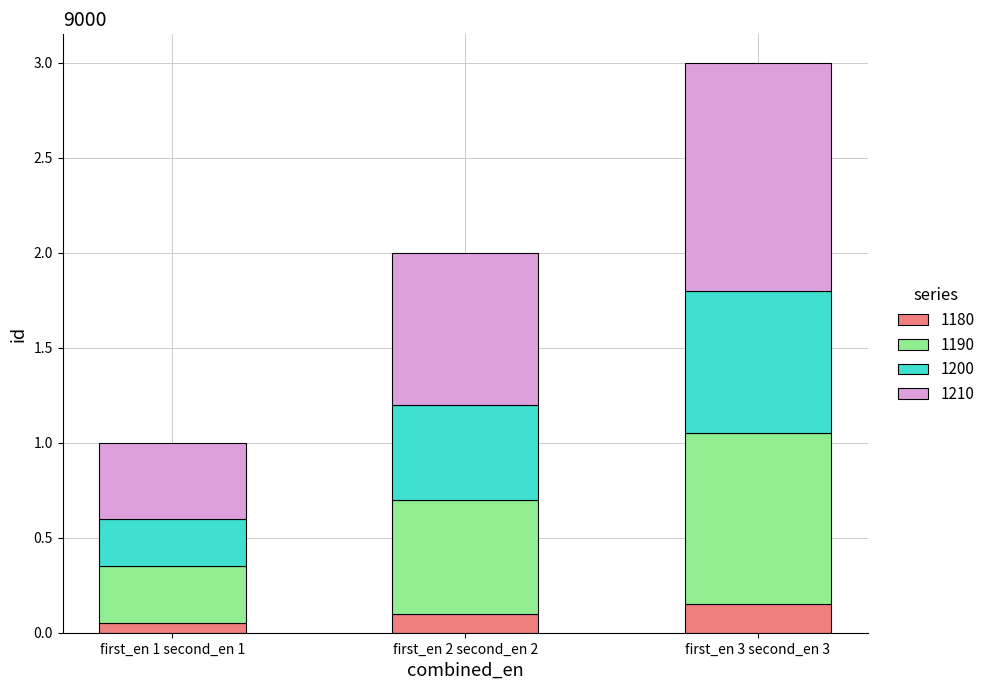

At which category is the sum across all series the highest?

first_en 3 second_en 3